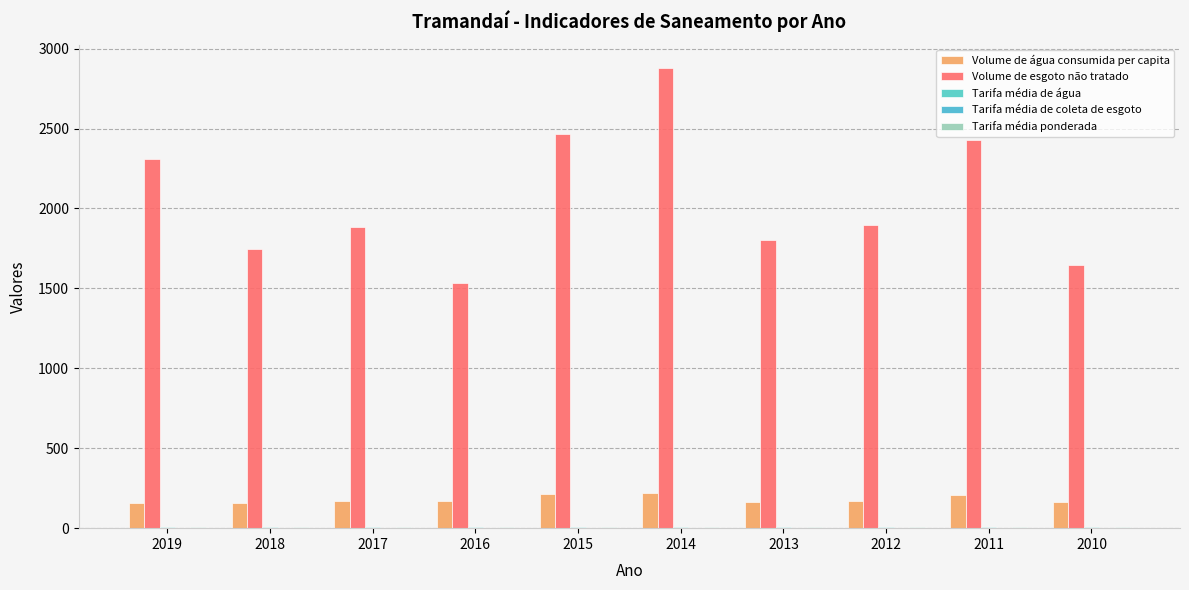

Which has a higher value, 2010 or 2019?

2010